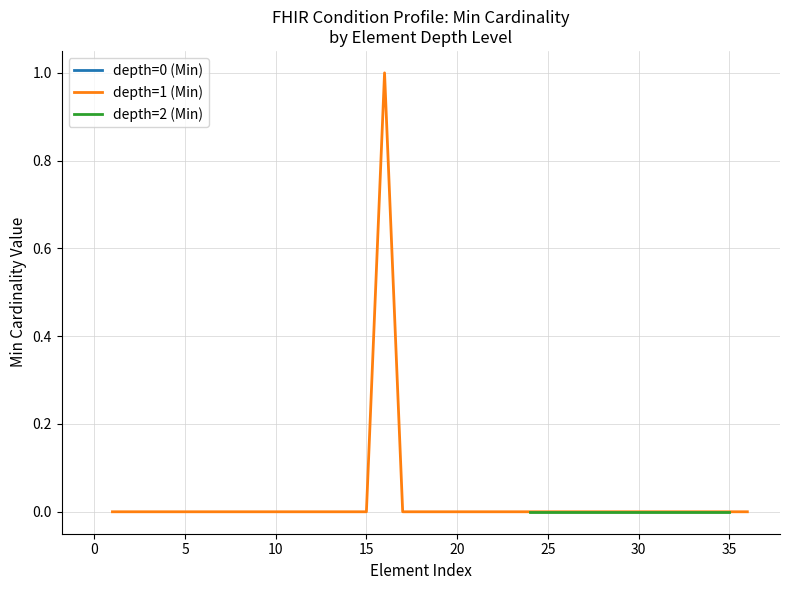

Between 7 and 10, which series saw the biggest shift?

Min=0